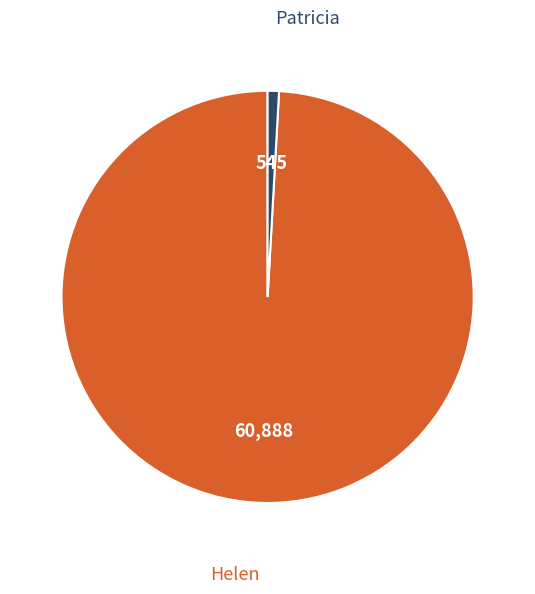

Rank the categories by value from highest to lowest.

Helen, Patricia